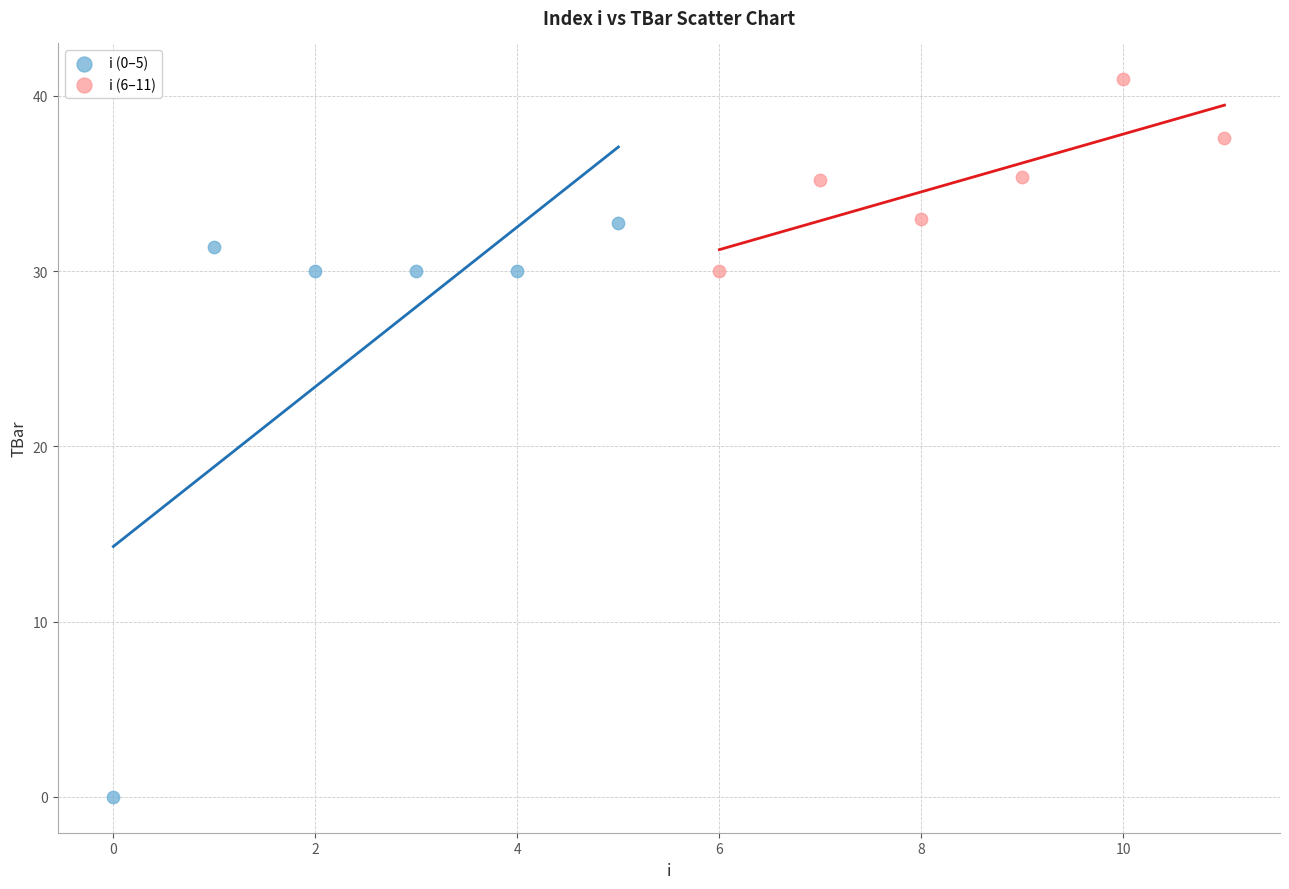

Which series has the largest Y range (max minus min)?

i (0–5)